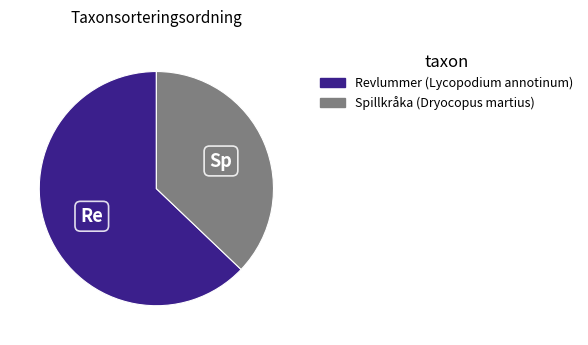

Which slice is the smallest?

Spillkråka (Dryocopus martius)